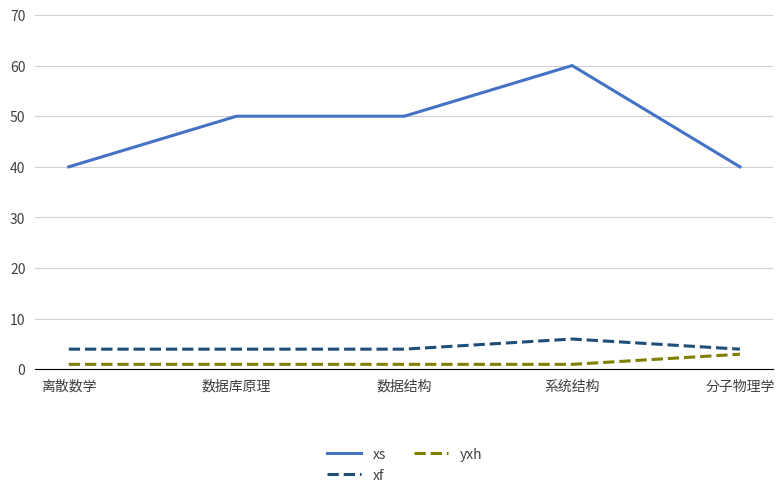

The value of yxh at 数据结构 is 1. True or false?

True